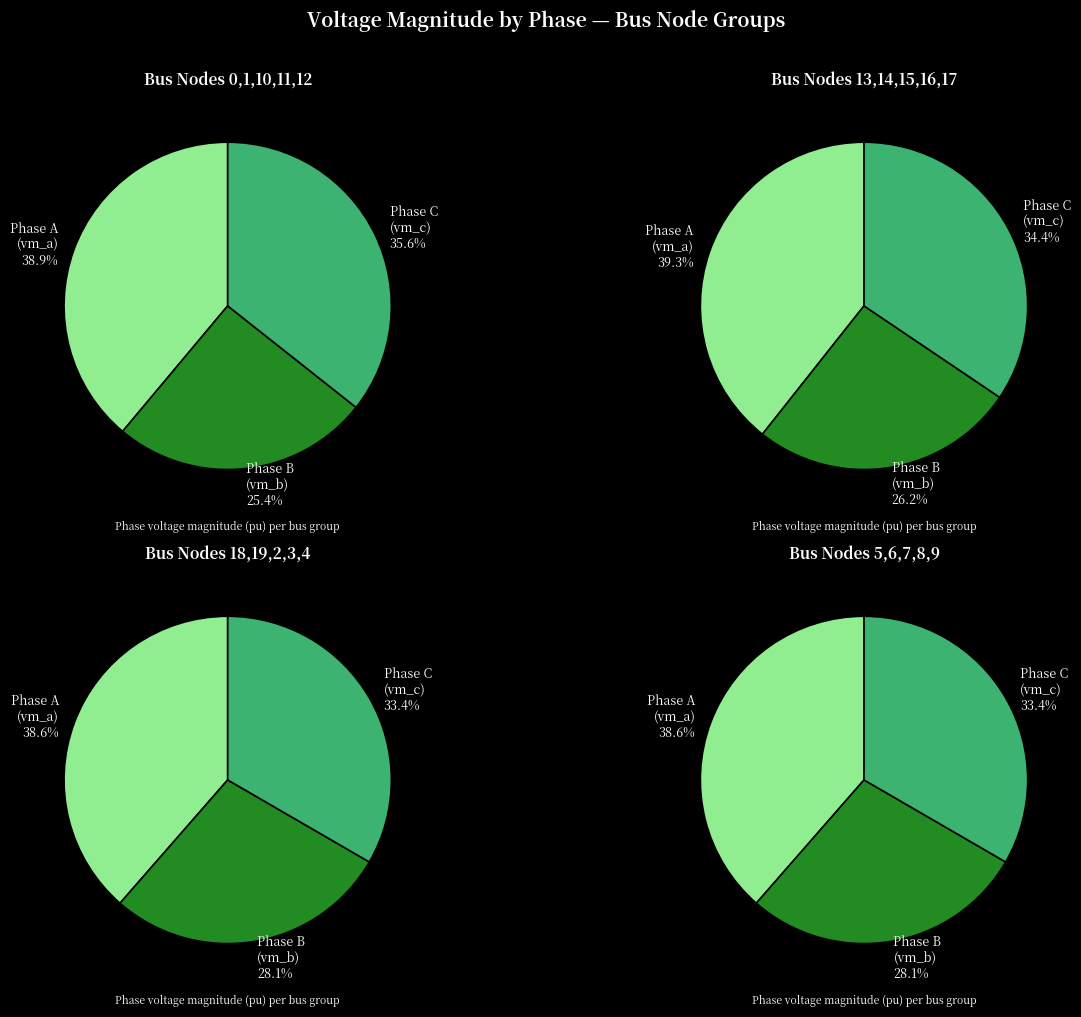

Rank the series at 14 from highest to lowest value.

pf_vm_a_pu, pf_vm_c_pu, pf_vm_b_pu